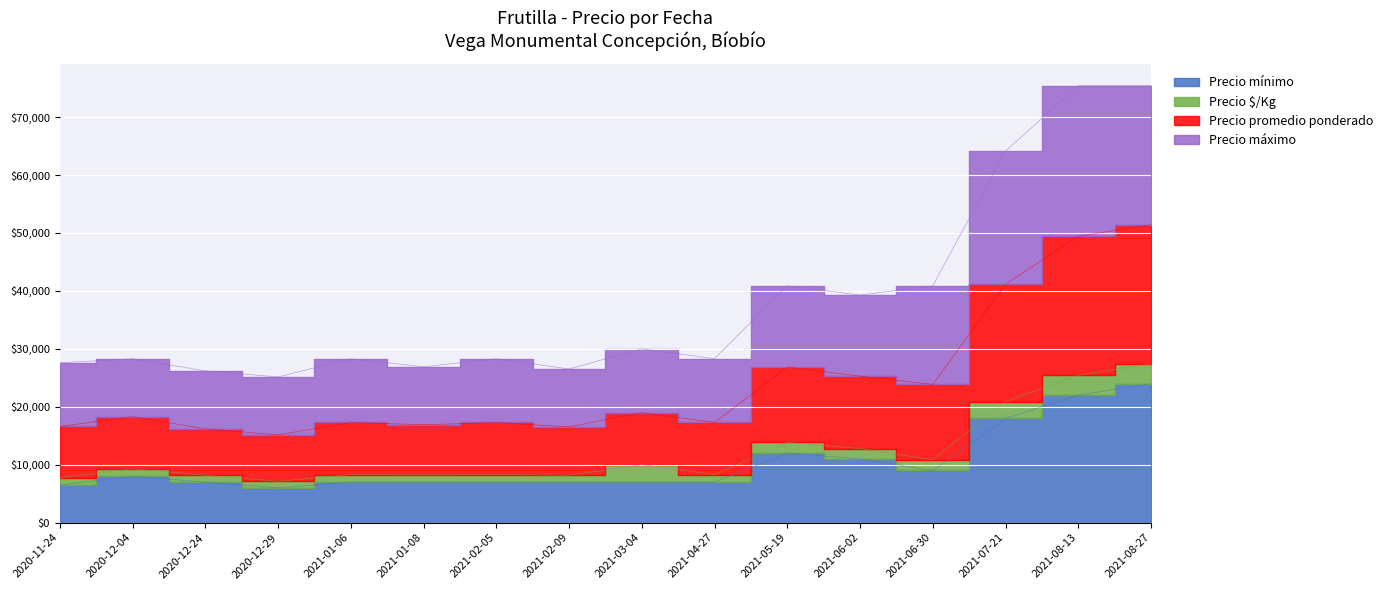

What is the difference between the highest and lowest values at 2021-02-09?

19523